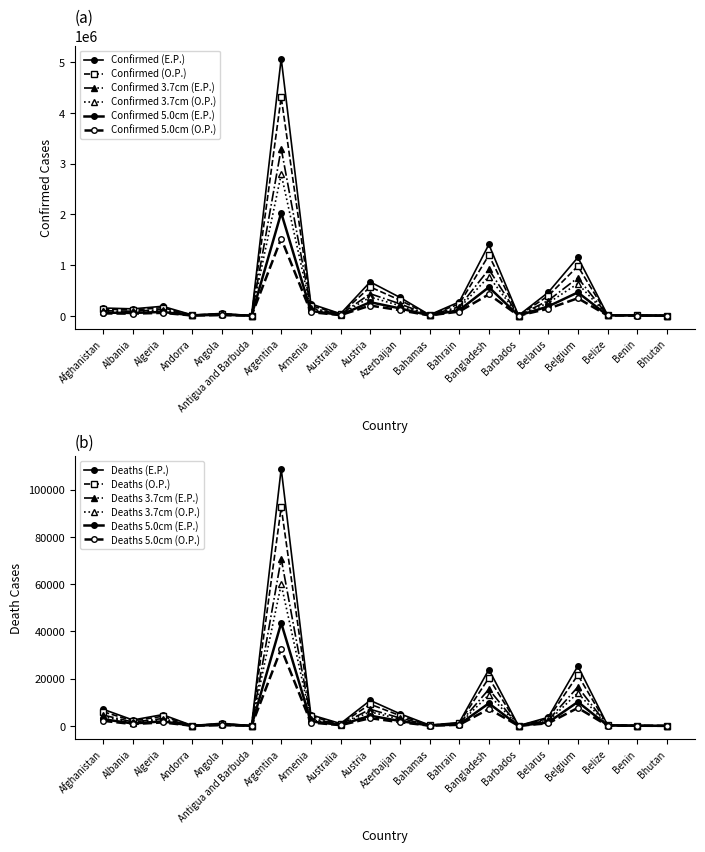

List the labels in order of Confirmed value, smallest first.

Antigua and Barbuda, Bhutan, Barbados, Benin, Belize, Andorra, Bahamas, Australia, Angola, Albania, Afghanistan, Algeria, Armenia, Bahrain, Azerbaijan, Belarus, Austria, Belgium, Bangladesh, Argentina